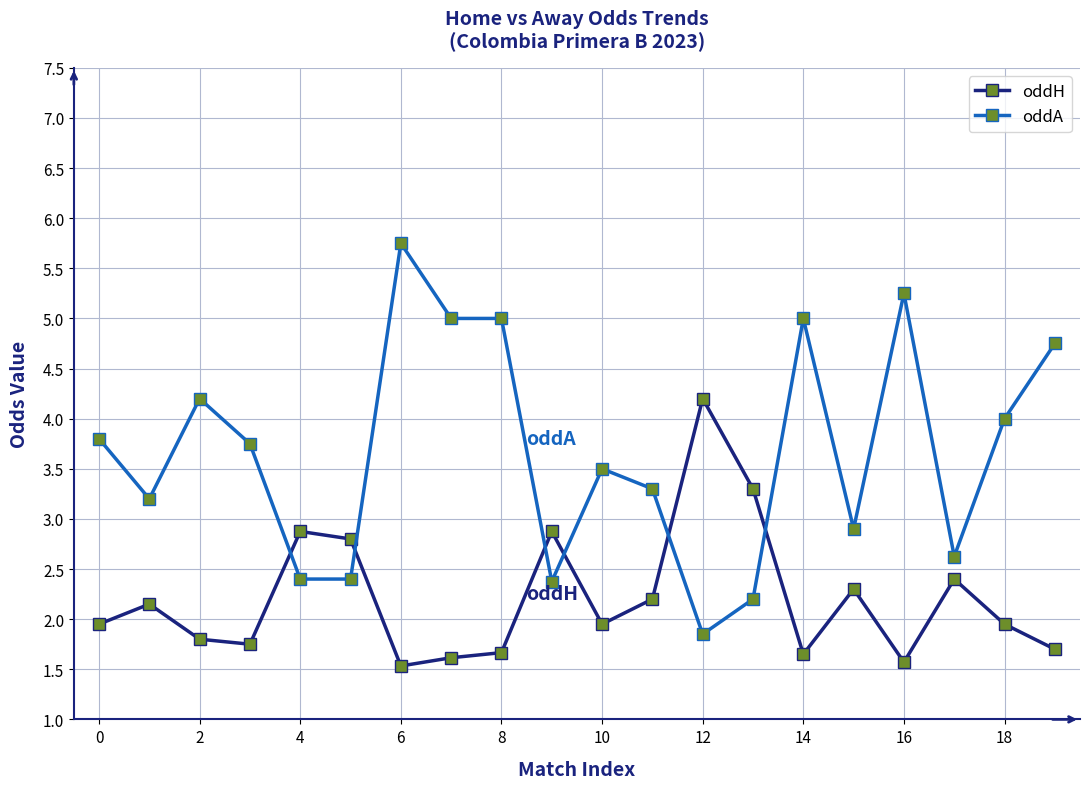

Rank the series by their average value, from lowest to highest.

oddH, oddA